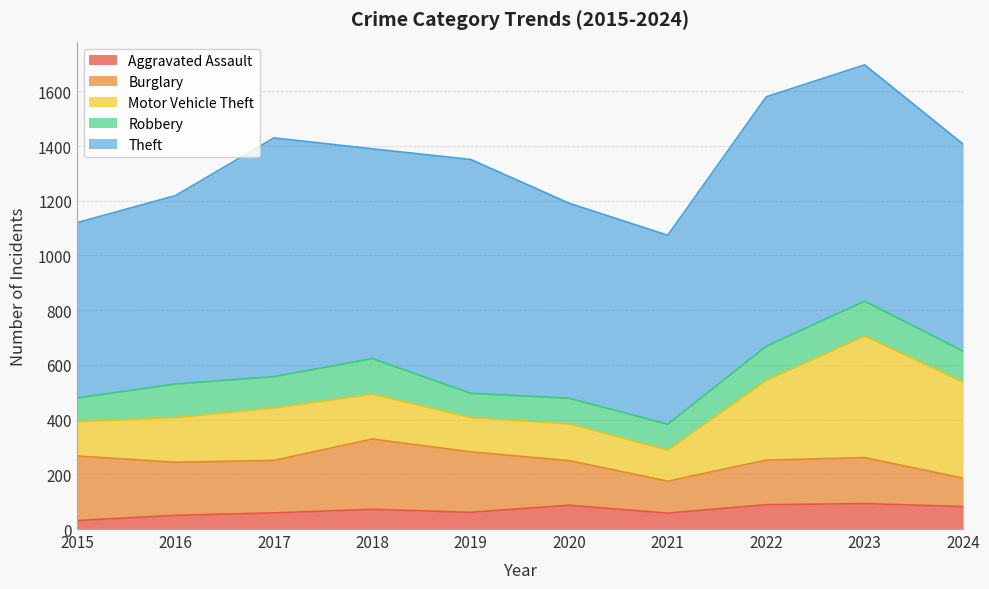

At which label does Burglary first exceed 192?

2015